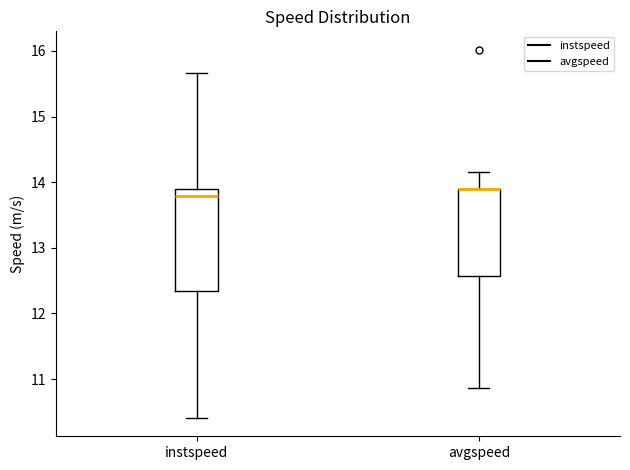

Comparing the boxes themselves (not the whiskers), which one is the tallest?

instspeed